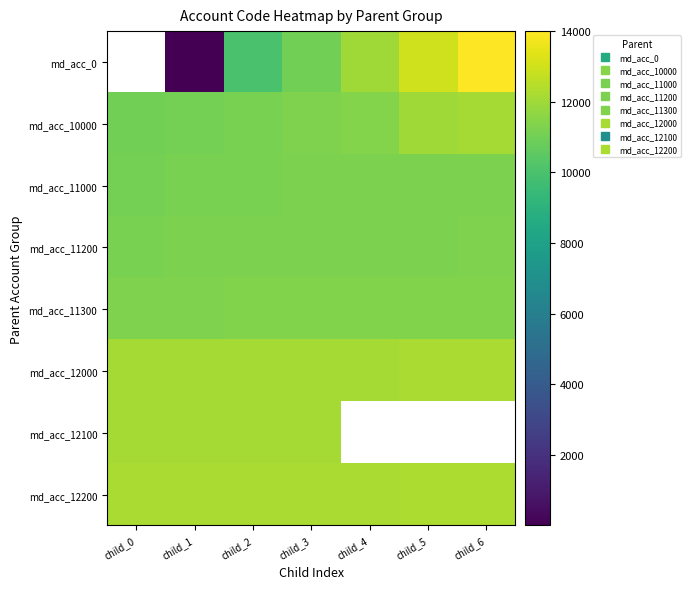

Is the value of md_acc_11300 at child_4 greater than the value of md_acc_11000 at child_2?

Yes